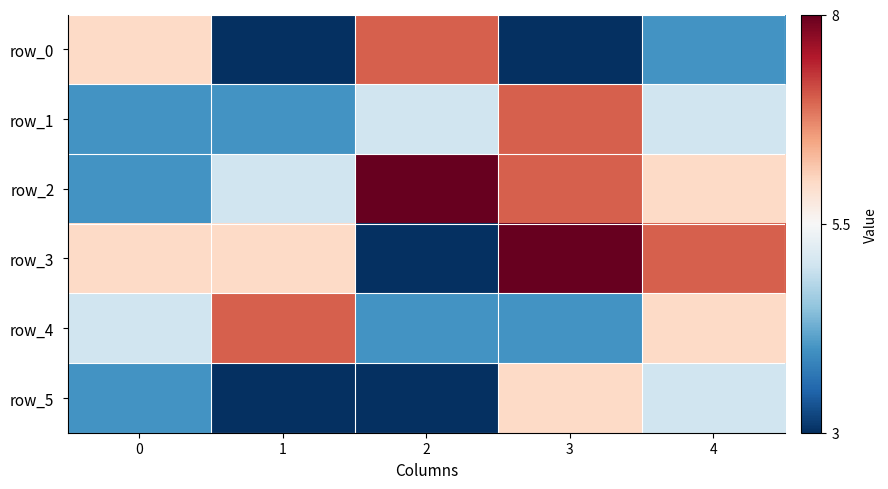

Rank the series by their maximum value, from lowest to highest.

row_5, row_0, row_1, row_4, row_2, row_3